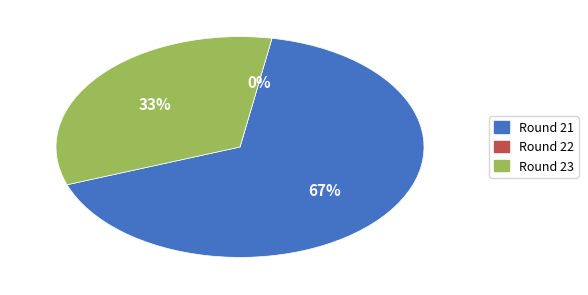

Which has a higher value, Round 22 or Round 21?

Round 21